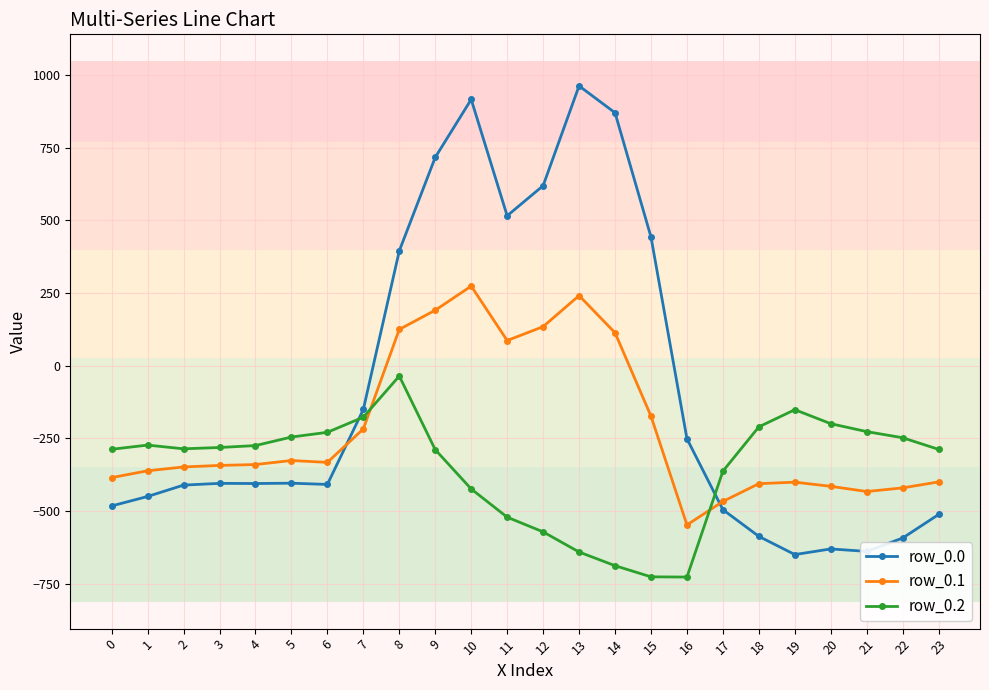

Where is row_0.1 nearest to the value -136?

15